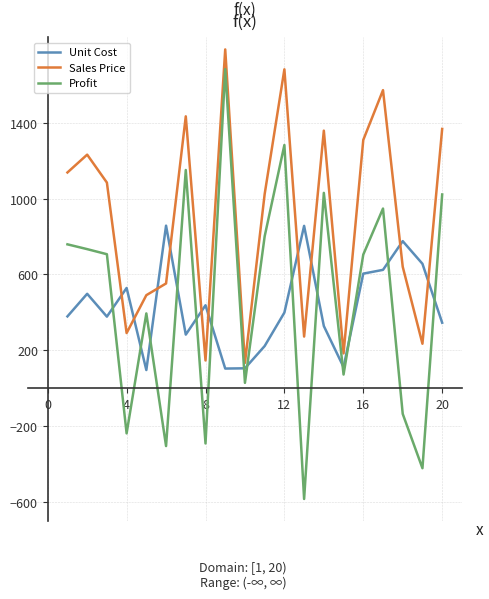

What is the difference between the maximum and minimum values in the Profit series?

2266.8